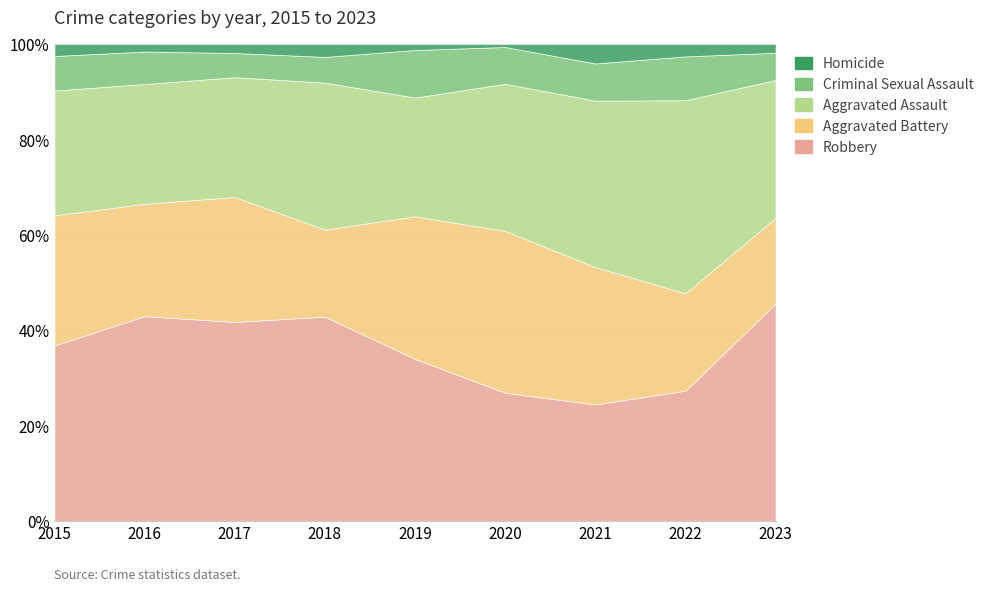

How many interior local valleys does the Criminal Sexual Assault series have?

2